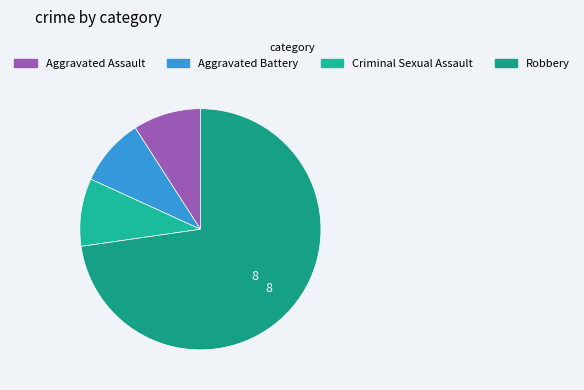

Count the number of slices in the pie.

4